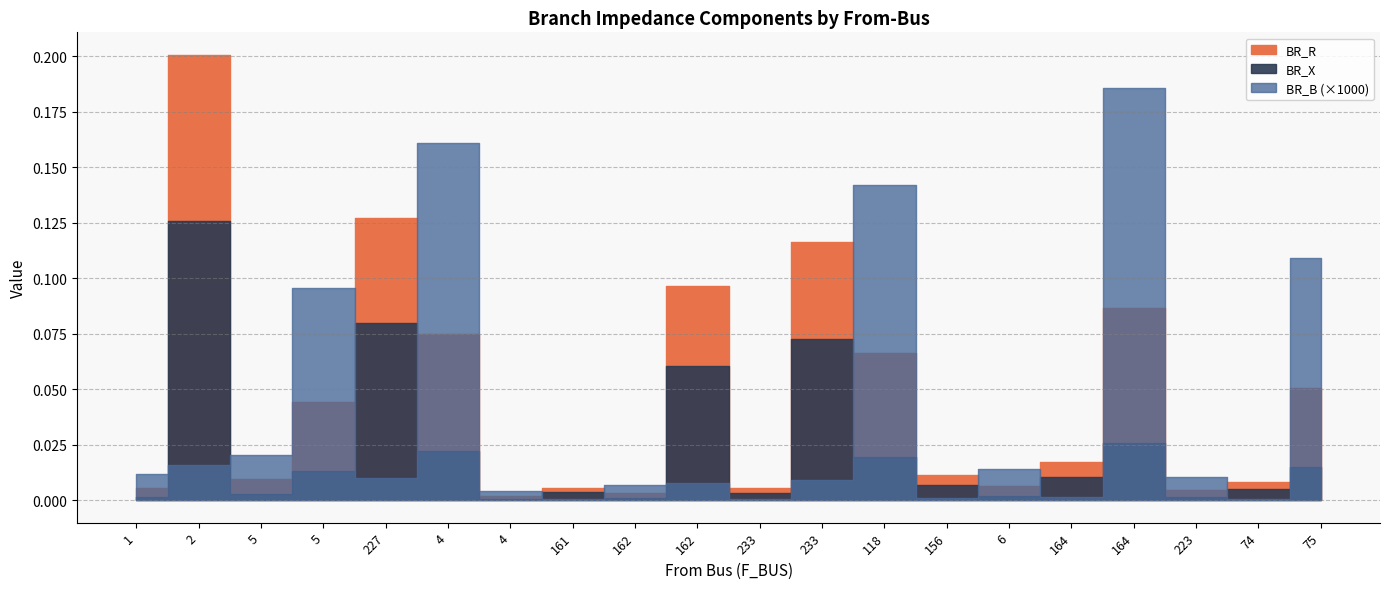

True or false: BR_R and BR_B cross at least once.

False